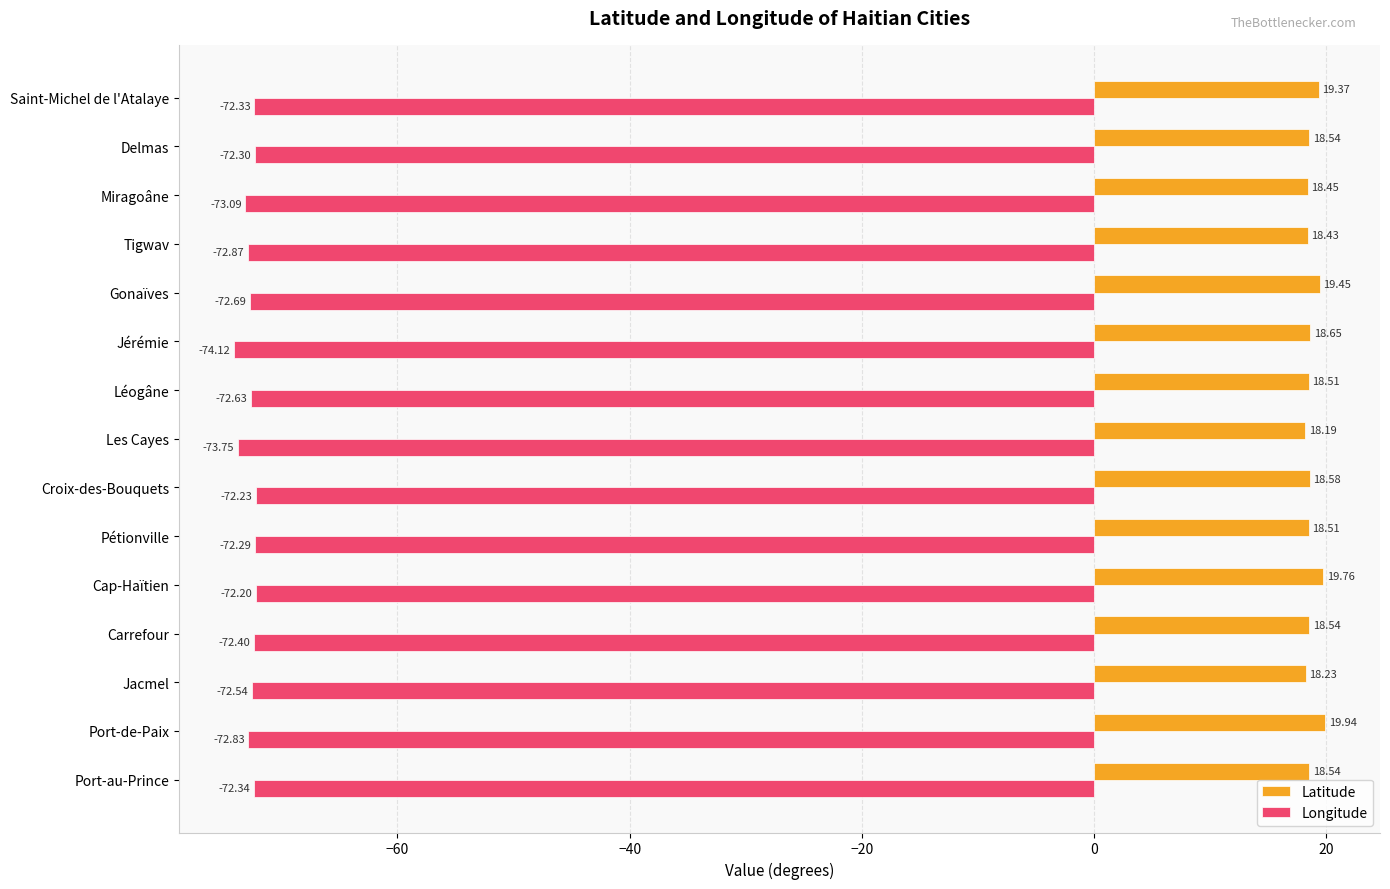

Is the value of Latitude at Miragoâne greater than the value of Longitude at Saint-Michel de l'Atalaye?

Yes